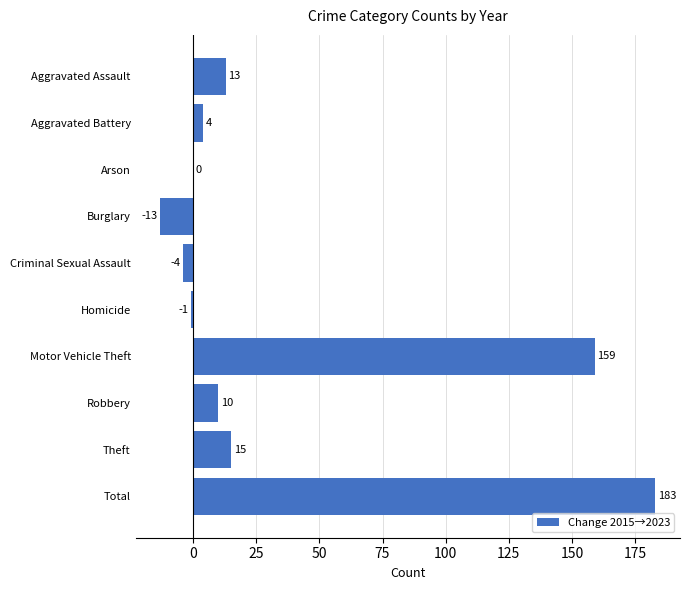

Reading bottom to top, list all the values displayed in this chart.

Total=183	Theft=15	Robbery=10	Motor Vehicle Theft=159	Homicide=-1	Criminal Sexual Assault=-4	Burglary=-13	Arson=0	Aggravated Battery=4	Aggravated Assault=13